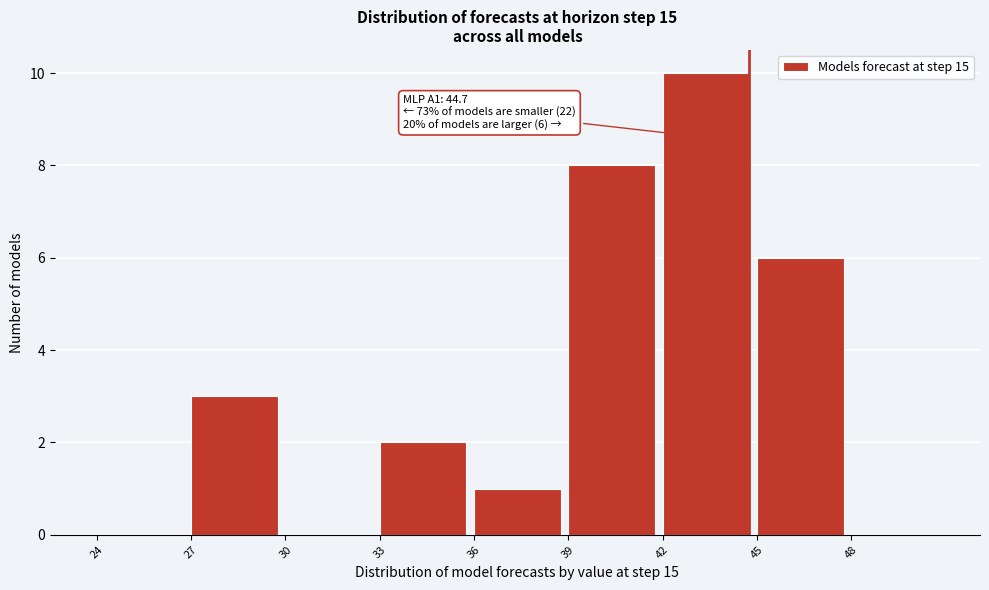

Over which range of the x-axis is the bar tallest?

42 to 45